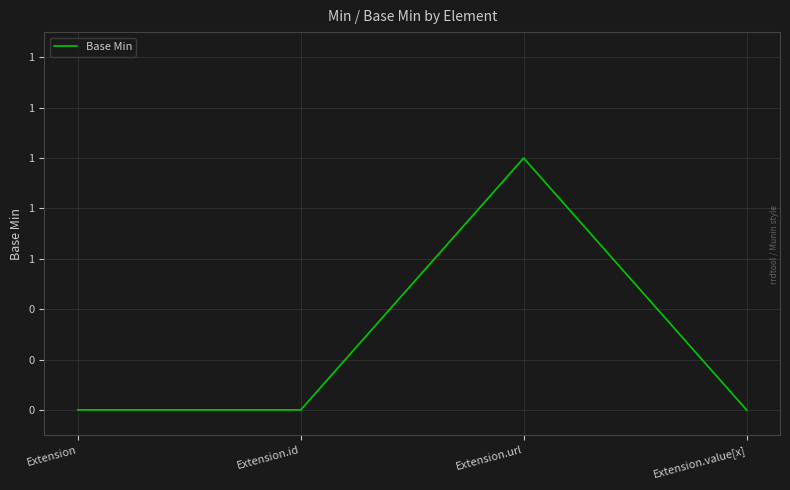

Does the chart display data point markers on the line(s)?

No